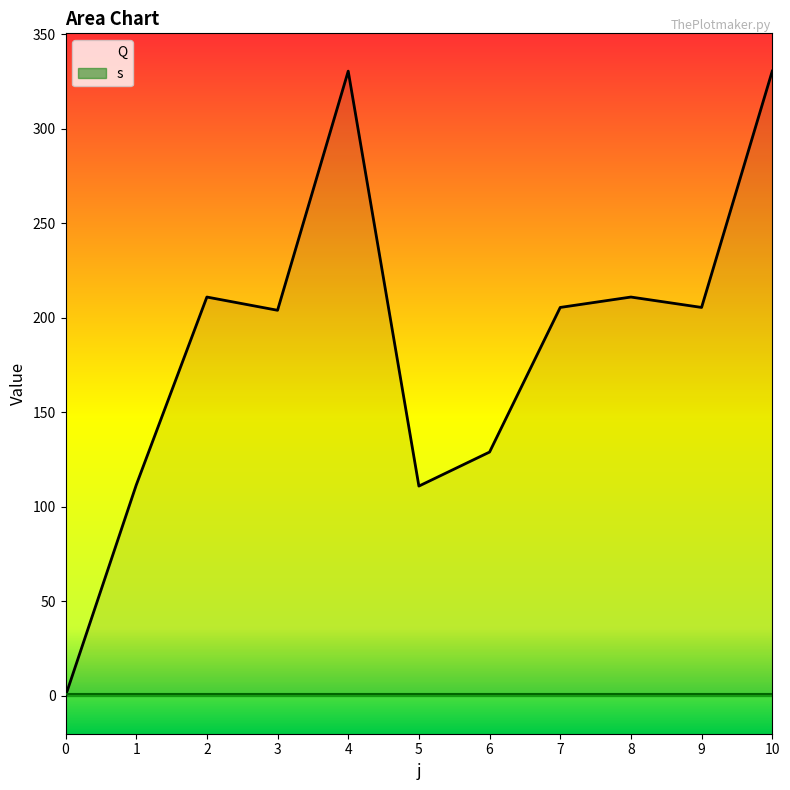

True or false: s and Q cross at least once.

True